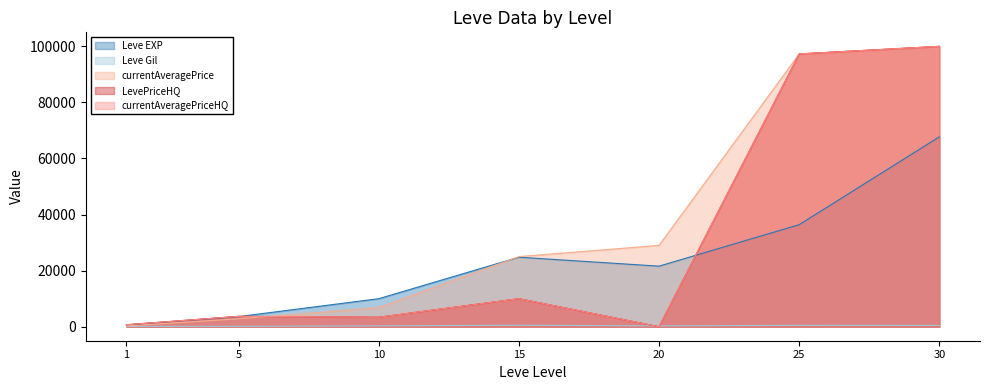

Where does the currentAveragePrice series first go above 25000?

20